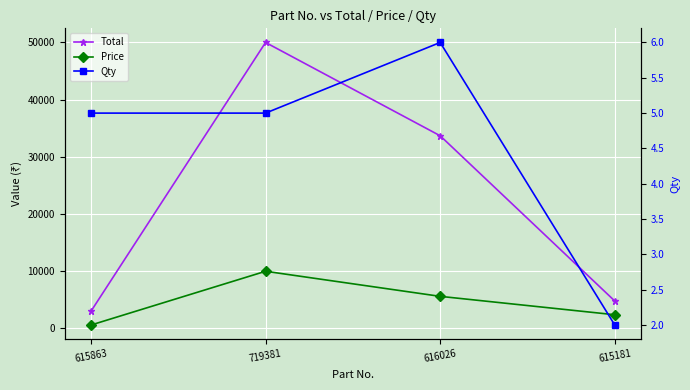

How many lines are shown in the chart?

3